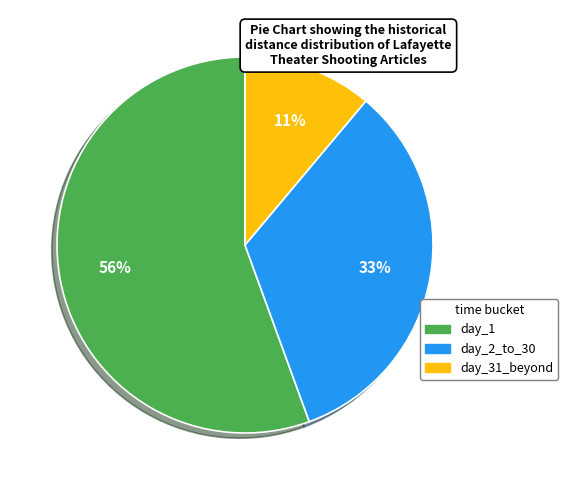

To the nearest percent, what is the average slice percentage?

33%